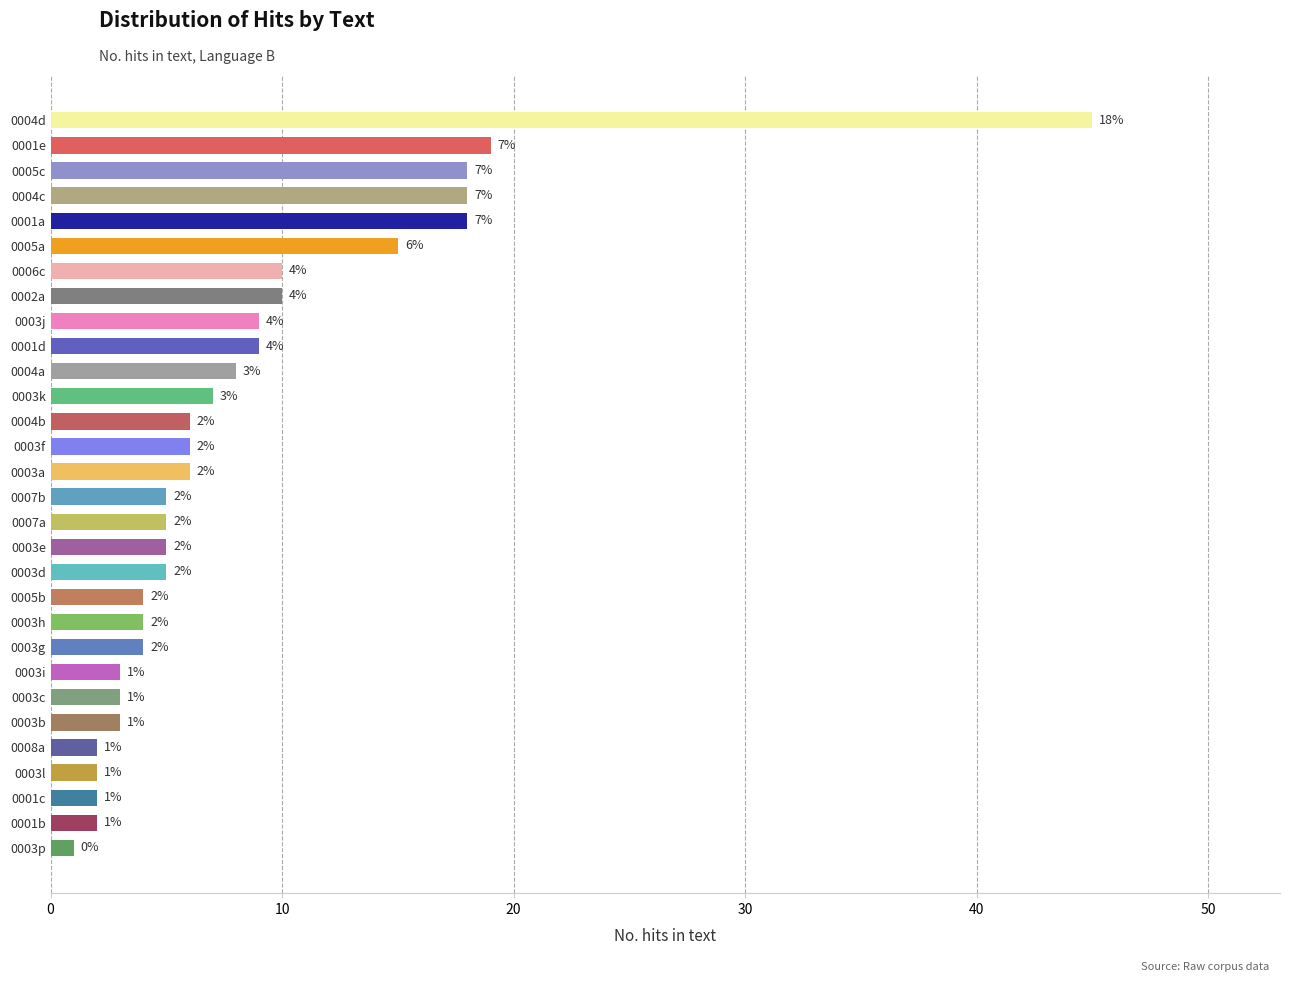

Reading top to bottom, transcribe all the data shown in this chart.

0004d=45	0001e=19	0005c=18	0004c=18	0001a=18	0005a=15	0006c=10	0002a=10	0003j=9	0001d=9	0004a=8	0003k=7	0004b=6	0003f=6	0003a=6	0007b=5	0007a=5	0003e=5	0003d=5	0005b=4	0003h=4	0003g=4	0003i=3	0003c=3	0003b=3	0008a=2	0003l=2	0001c=2	0001b=2	0003p=1